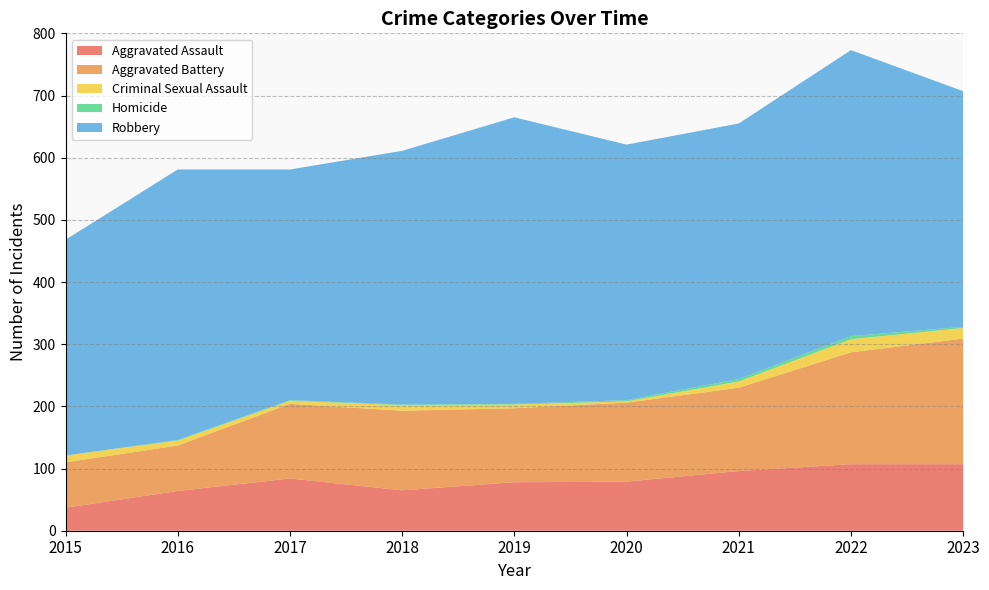

How many lines are shown in the chart?

5